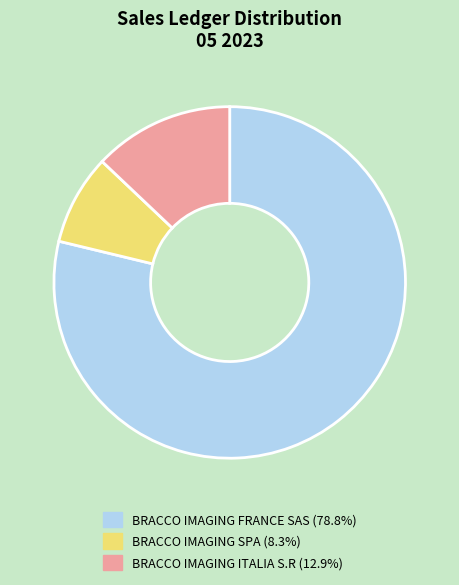

Is there a majority slice in this chart?

Yes